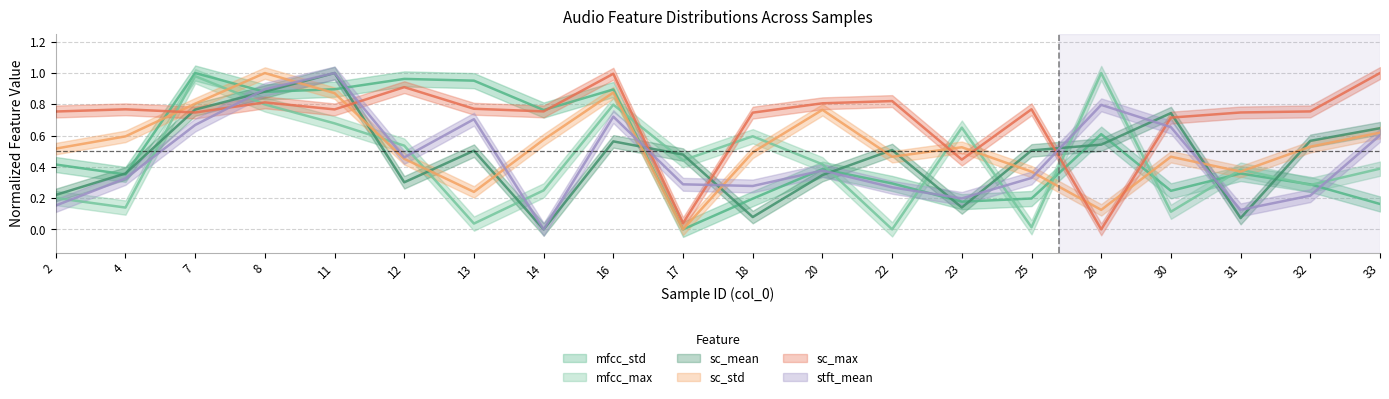

At which label does sc_std reach its minimum?

17